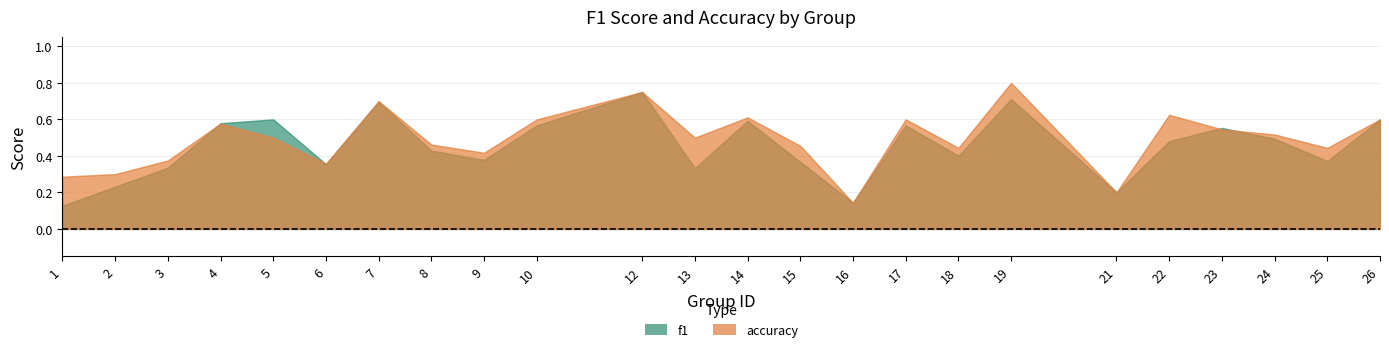

Reading left to right, list all the values displayed in this chart.

f1: 1=0.1	2=0.2	3=0.3	4=0.6	5=0.6	6=0.4	7=0.7	8=0.4	9=0.4	10=0.6	12=0.8	13=0.3	14=0.6	15=0.4	16=0.1	17=0.6	18=0.4	19=0.7	21=0.2	22=0.5	23=0.6	24=0.5	25=0.4	26=0.6
accuracy: 1=0.3	2=0.3	3=0.4	4=0.6	5=0.5	6=0.4	7=0.7	8=0.5	9=0.4	10=0.6	12=0.8	13=0.5	14=0.6	15=0.5	16=0.1	17=0.6	18=0.4	19=0.8	21=0.2	22=0.6	23=0.5	24=0.5	25=0.4	26=0.6